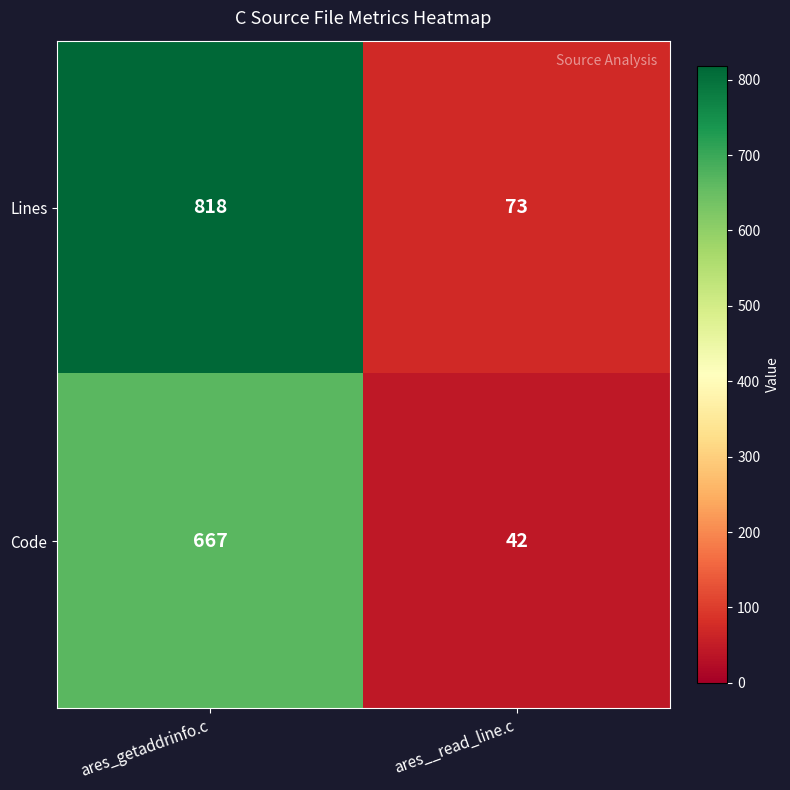

Reading left to right, extract all data points from this chart.

Lines: ares_getaddrinfo.c=818	ares__read_line.c=73
Code: ares_getaddrinfo.c=667	ares__read_line.c=42